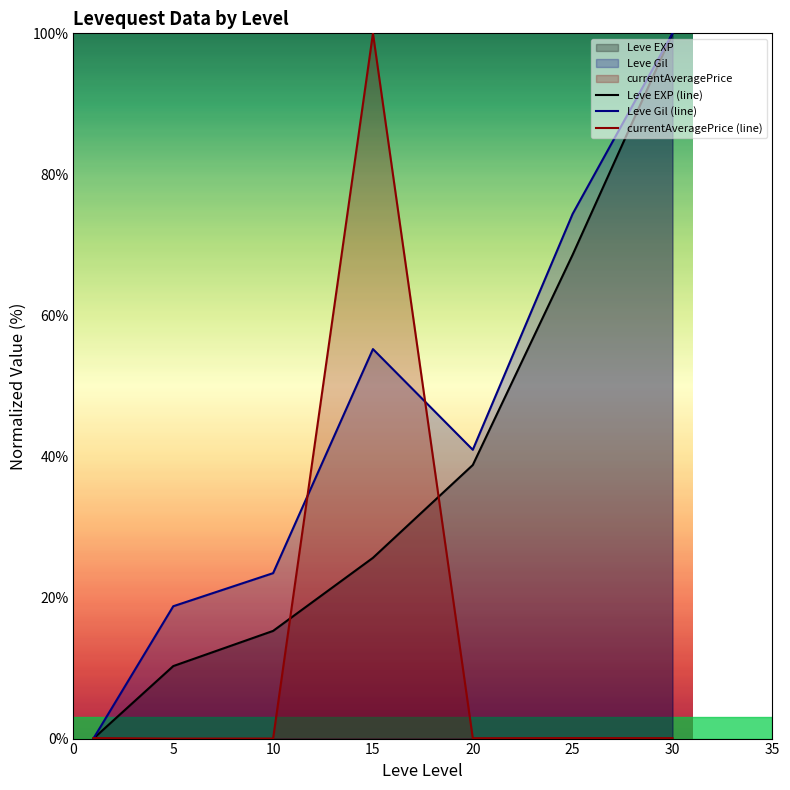

How many intersections are there between Leve Gil (line) and currentAveragePrice (line)?

3